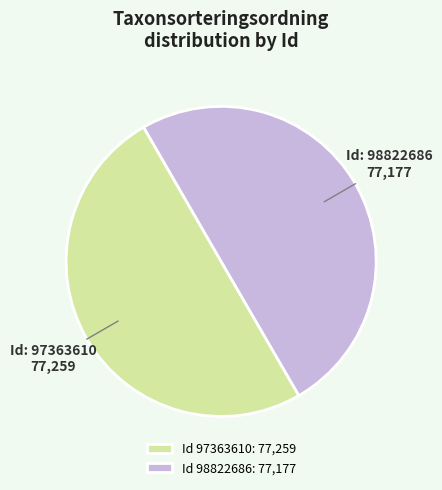

Do Id: 97363610 and Id: 98822686 together represent more than half of the pie?

Yes